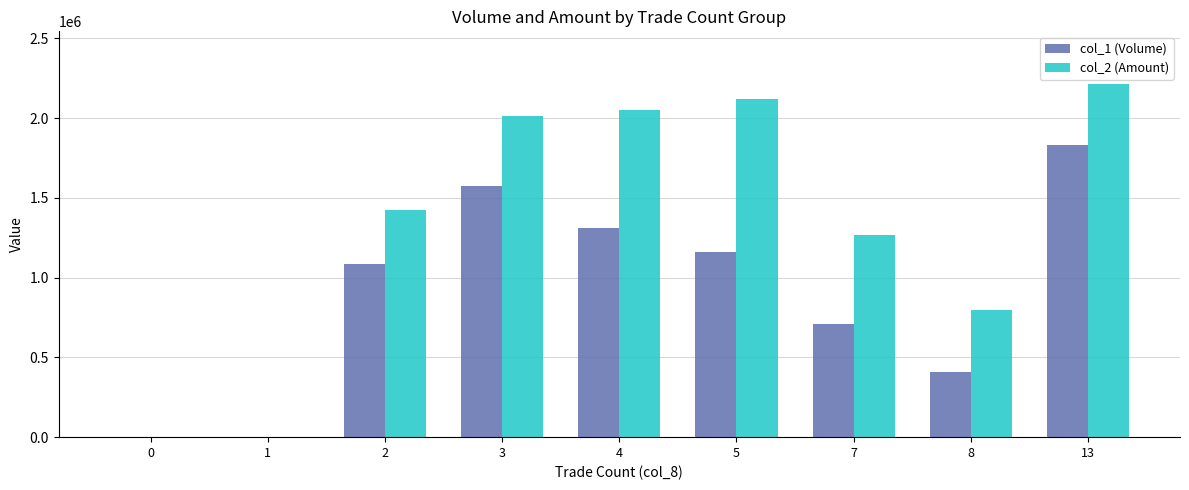

Which series has the largest total across all categories?

col_2 (Amount)